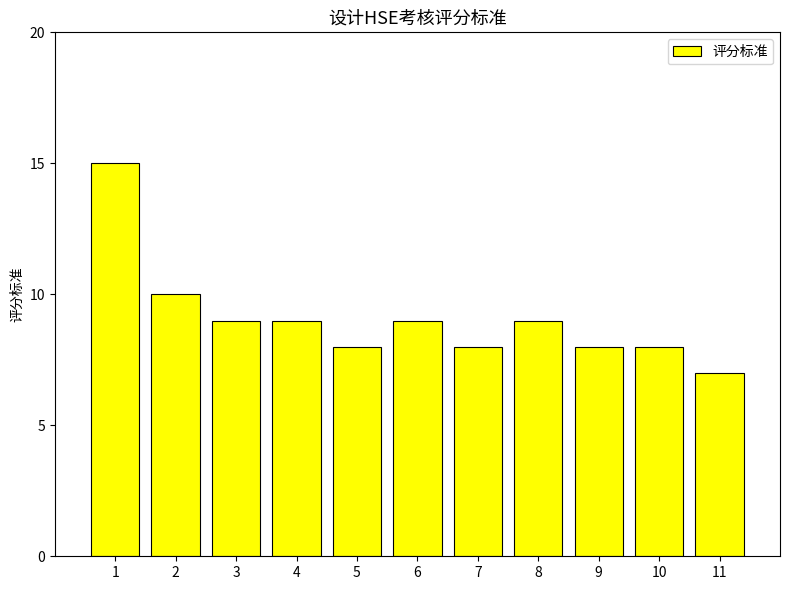

Is it true that the value at 8 is 14?

False